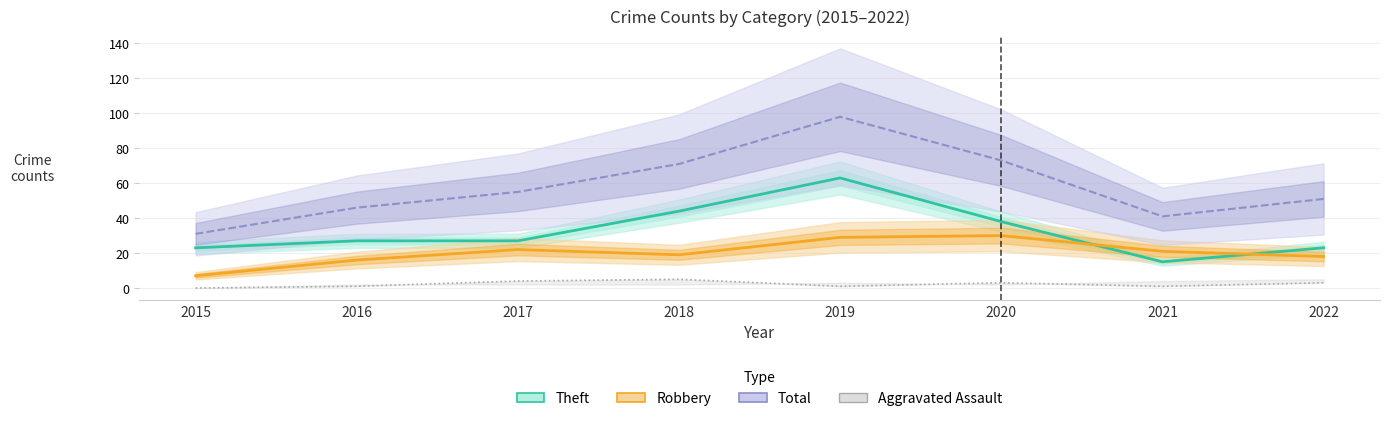

What is the difference between the second highest and second lowest values in the Theft series?

21